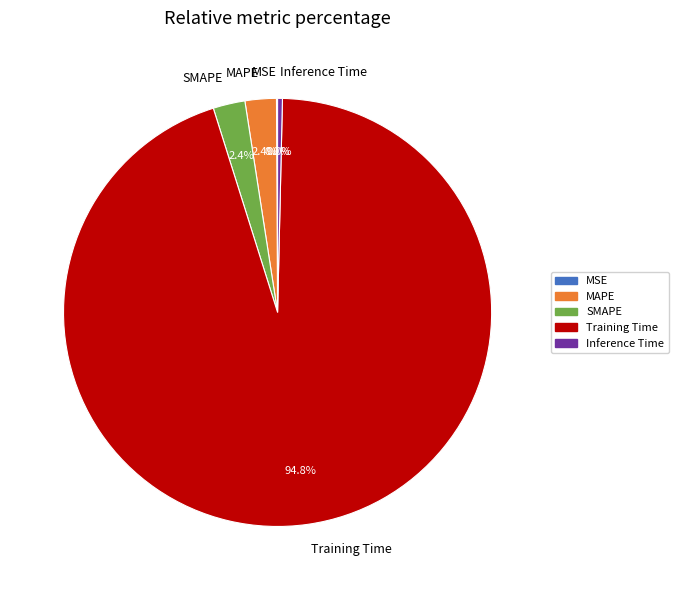

Does any single category account for the majority?

Yes